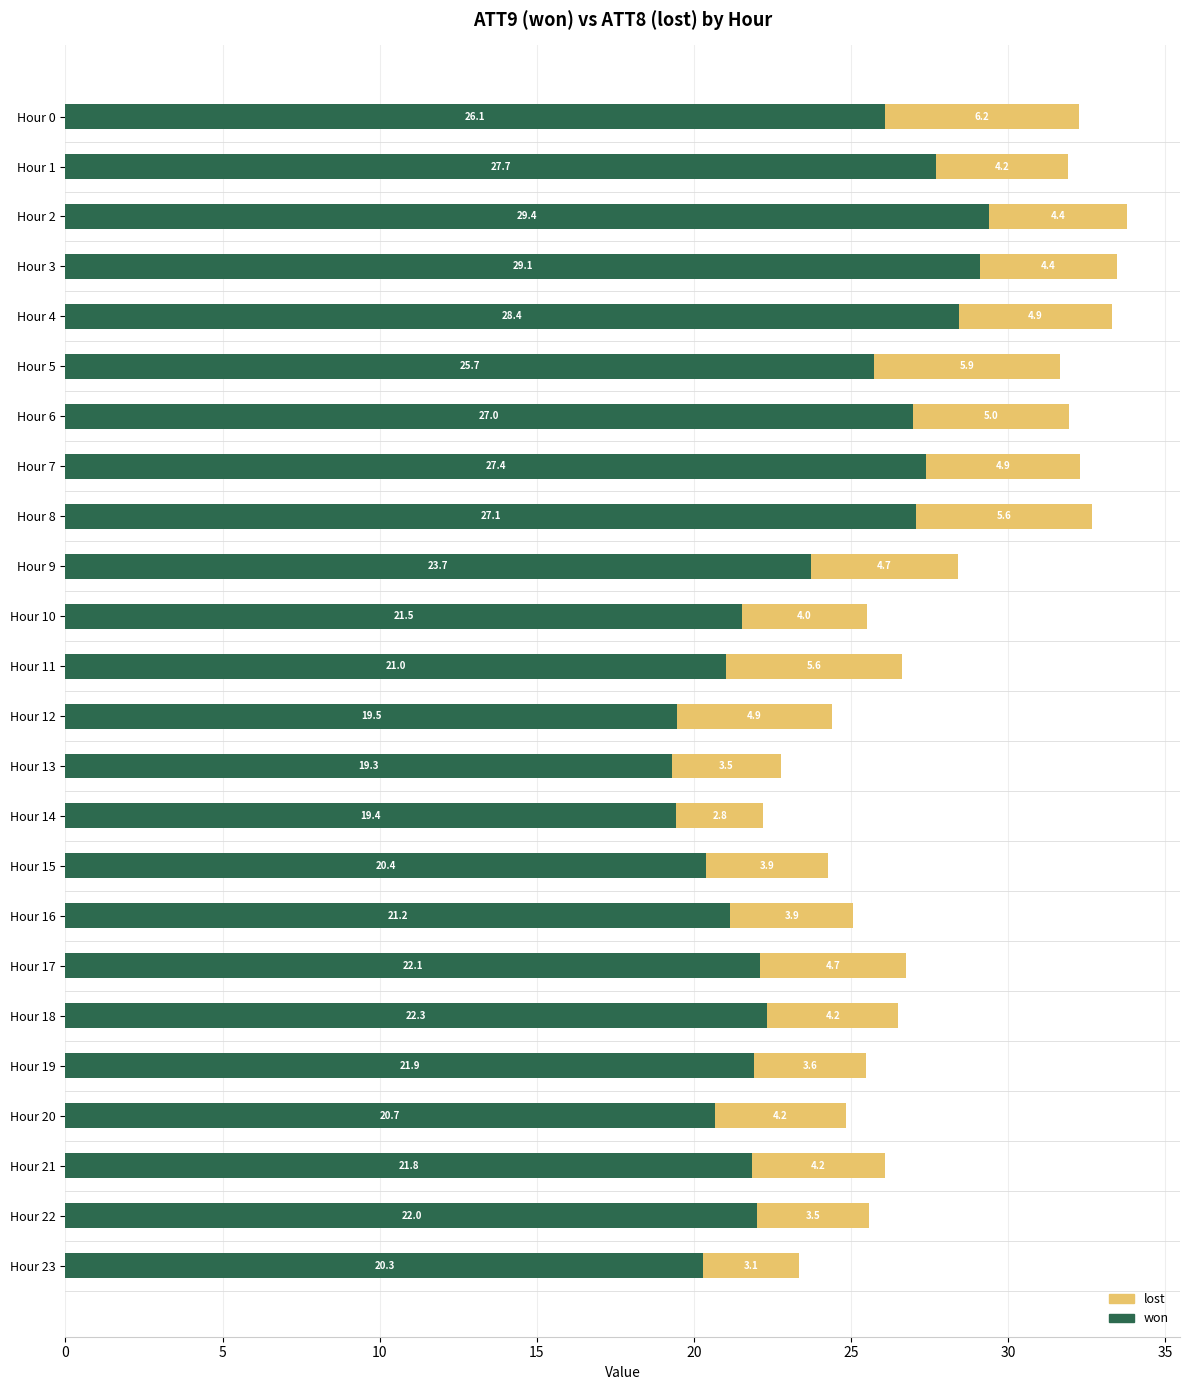

At which category is the sum across all series the highest?

Hour 2